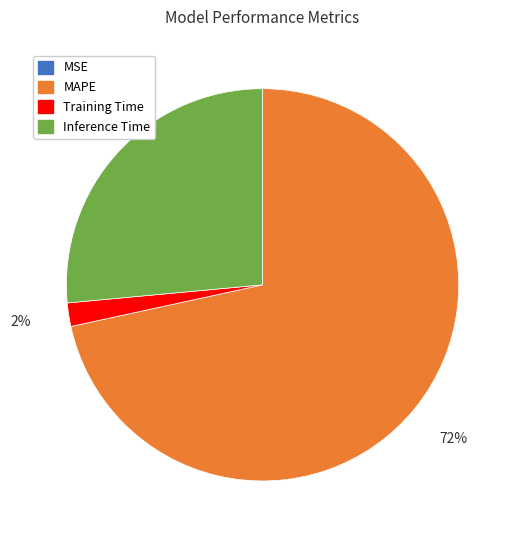

Does any single category account for the majority?

Yes